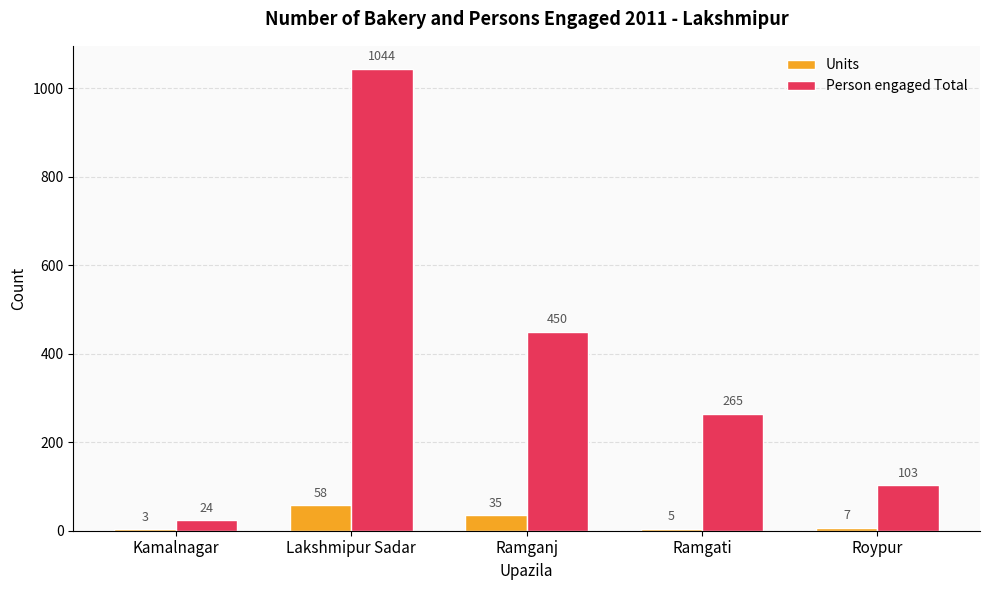

The Units series shows 58 at Lakshmipur Sadar. True or false?

True